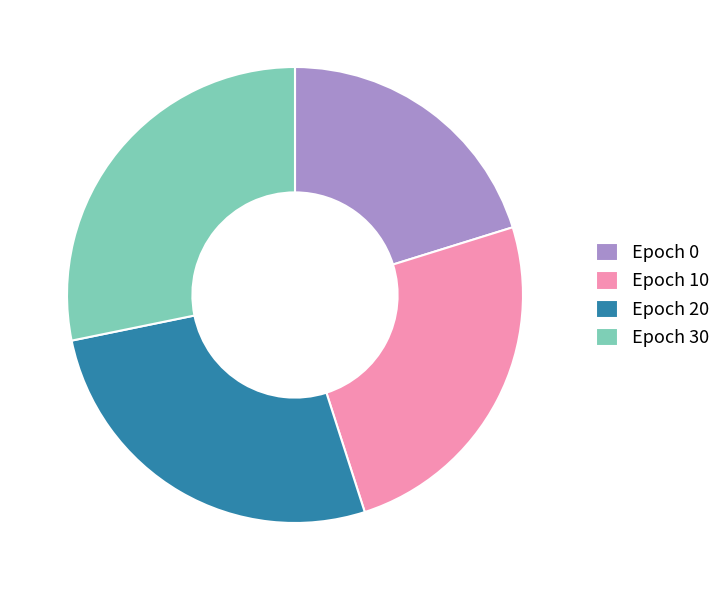

Which has a higher value, Epoch 30 or Epoch 20?

Epoch 30